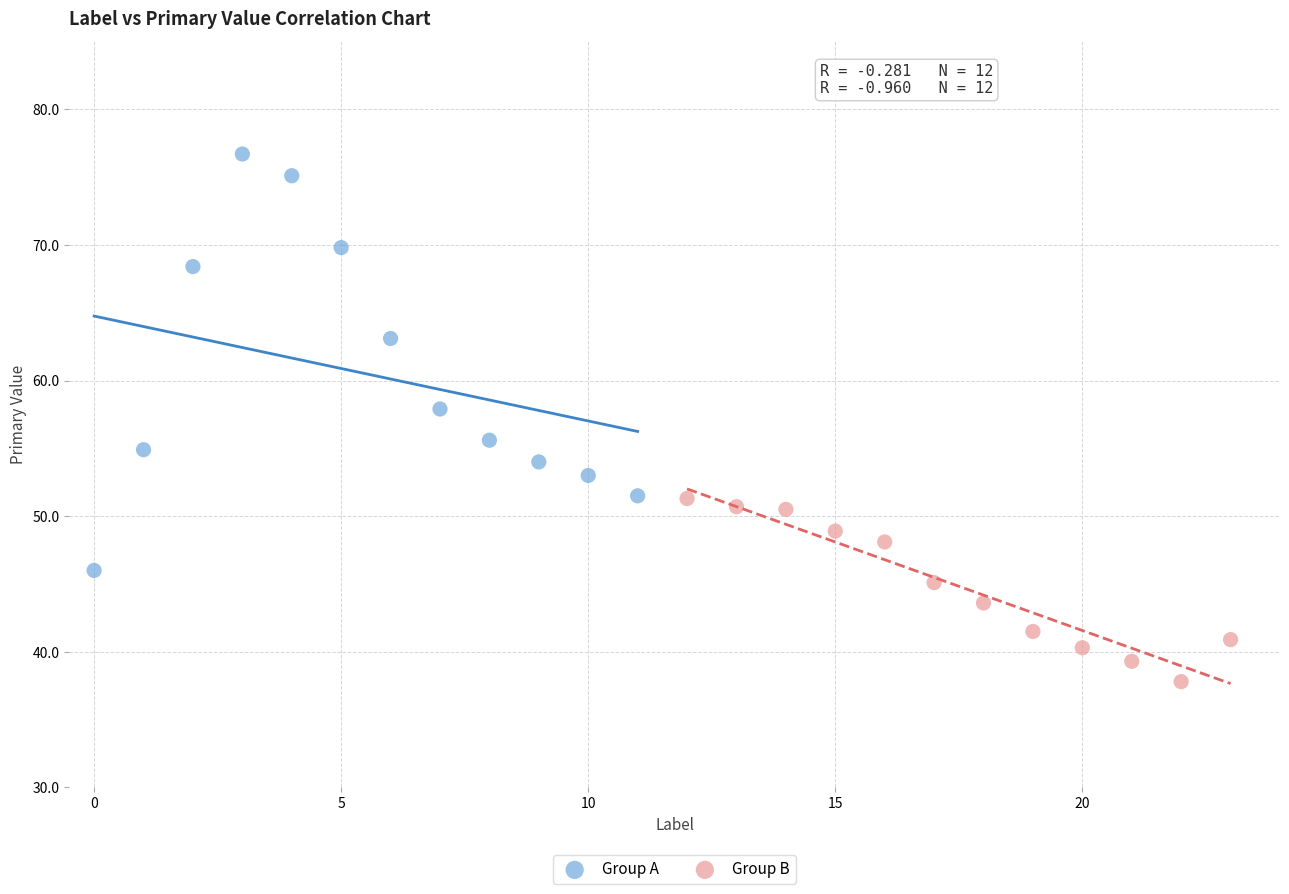

What are all the series names shown in the legend?

Group A, Group B